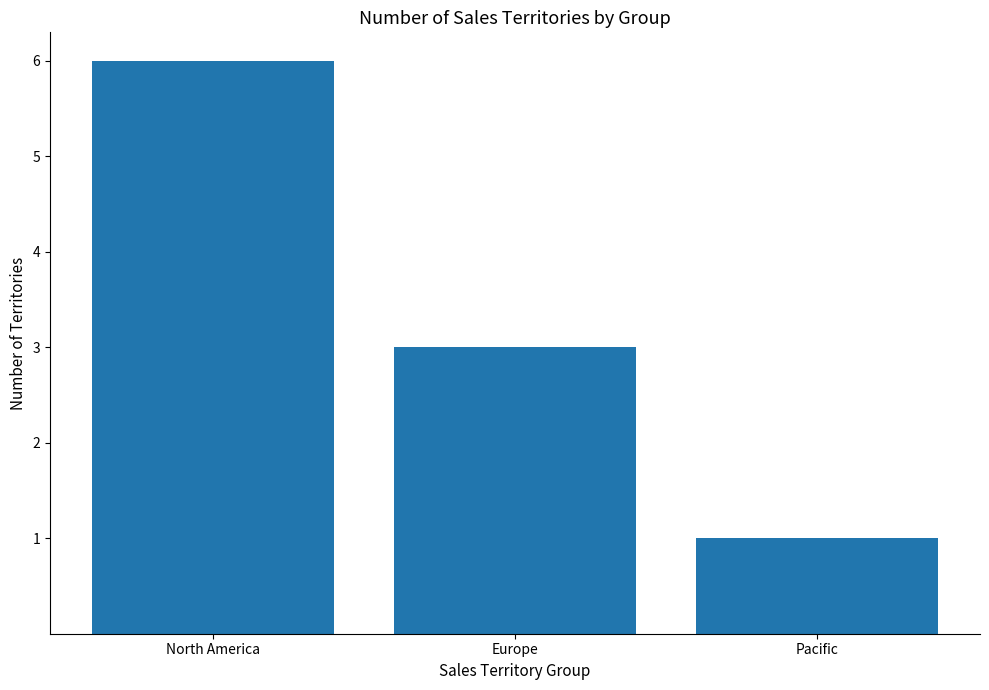

How many values are between 1 and 6?

3